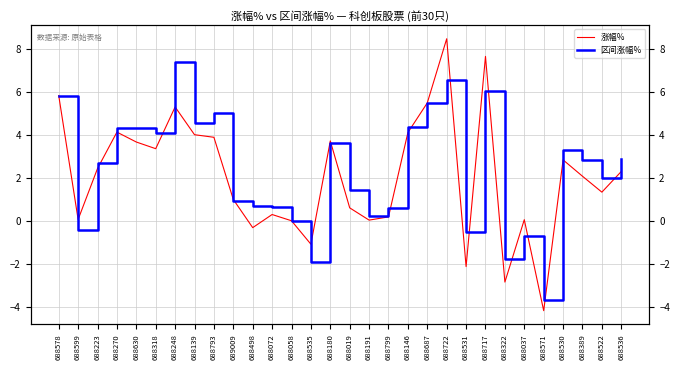

In 涨幅%, how many points are higher than both neighbors (excluding endpoints)?

8